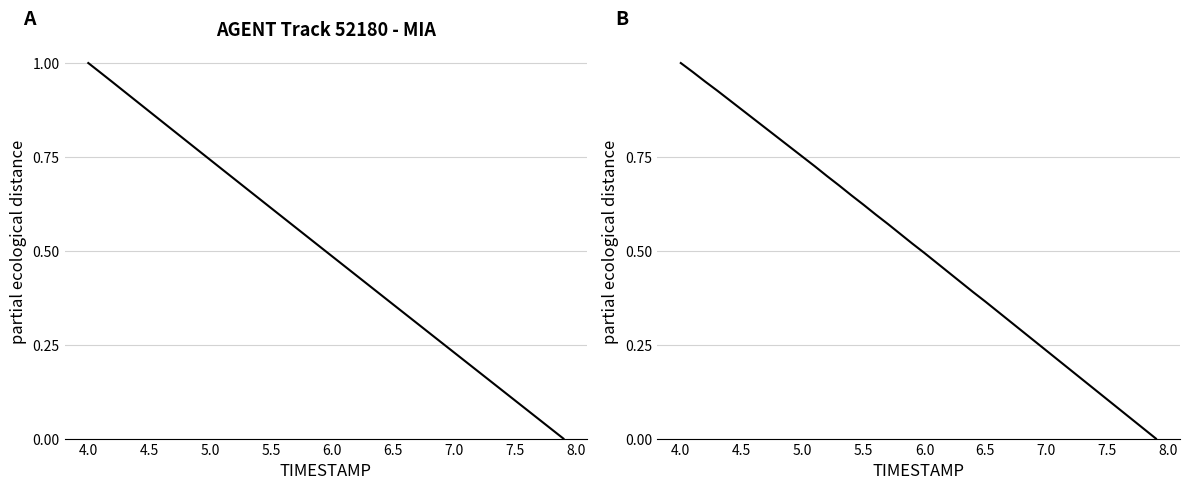

Which series has the largest range (max minus min)?

X